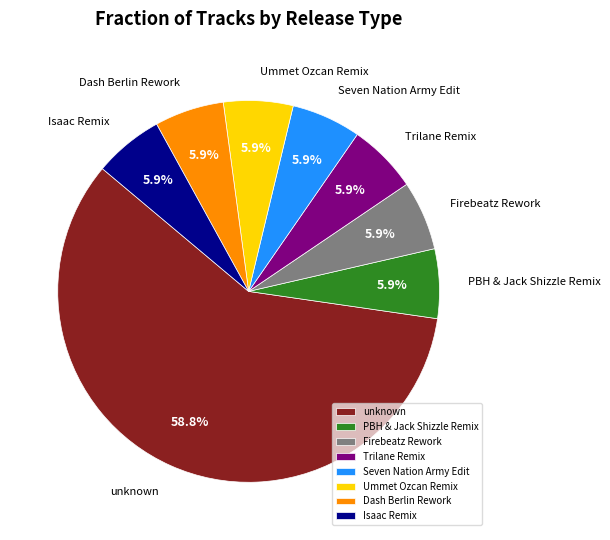

Is there a majority slice in this chart?

Yes